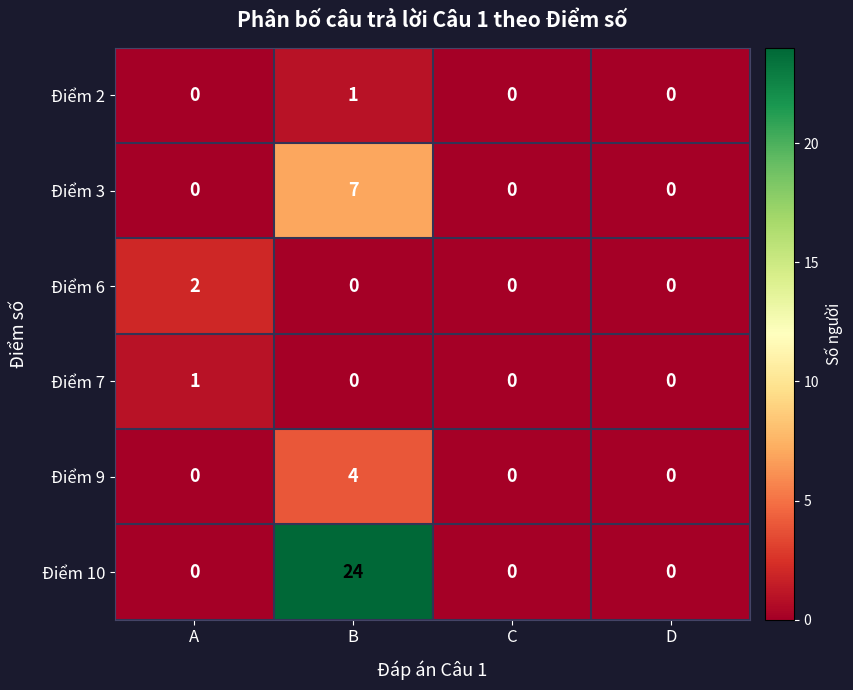

The value of Điểm 3 at A is -3. True or false?

False